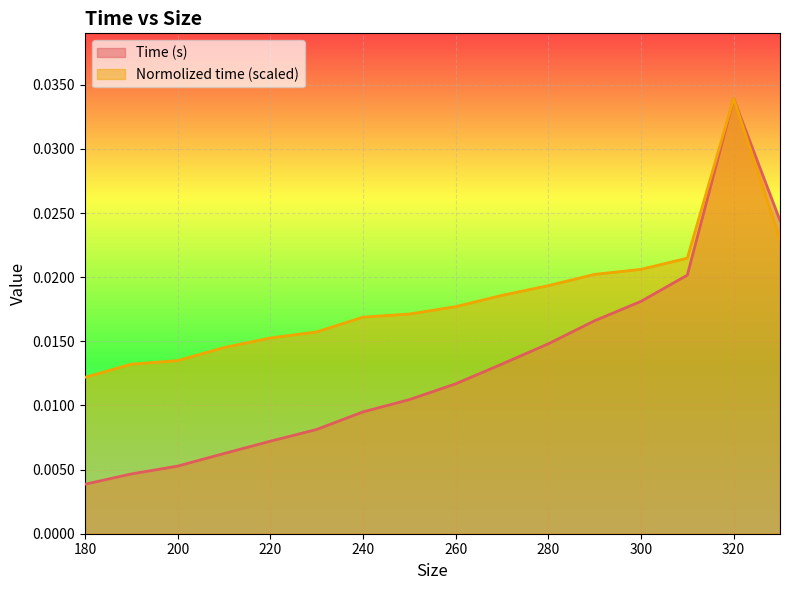

True or false: Normolized time has more than 0 points higher than both neighbors.

True